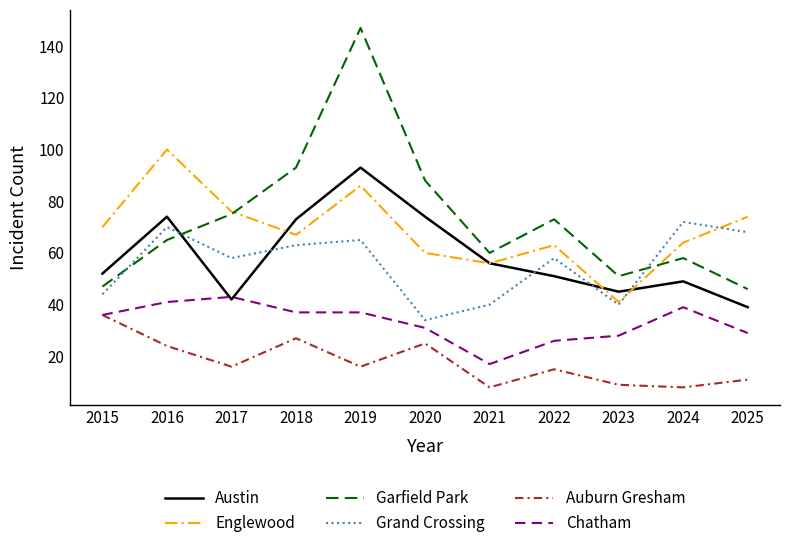

Reading right to left, what are all the values shown in this chart?

Austin: 39	49	45	51	56	74	93	73	42	74	52
Englewood: 74	64	41	63	56	60	86	67	76	100	70
Garfield Park: 46	58	51	73	60	88	147	93	75	65	47
Grand Crossing: 68	72	40	58	40	34	65	63	58	70	44
Auburn Gresham: 11	8	9	15	8	25	16	27	16	24	36
Chatham: 29	39	28	26	17	31	37	37	43	41	36